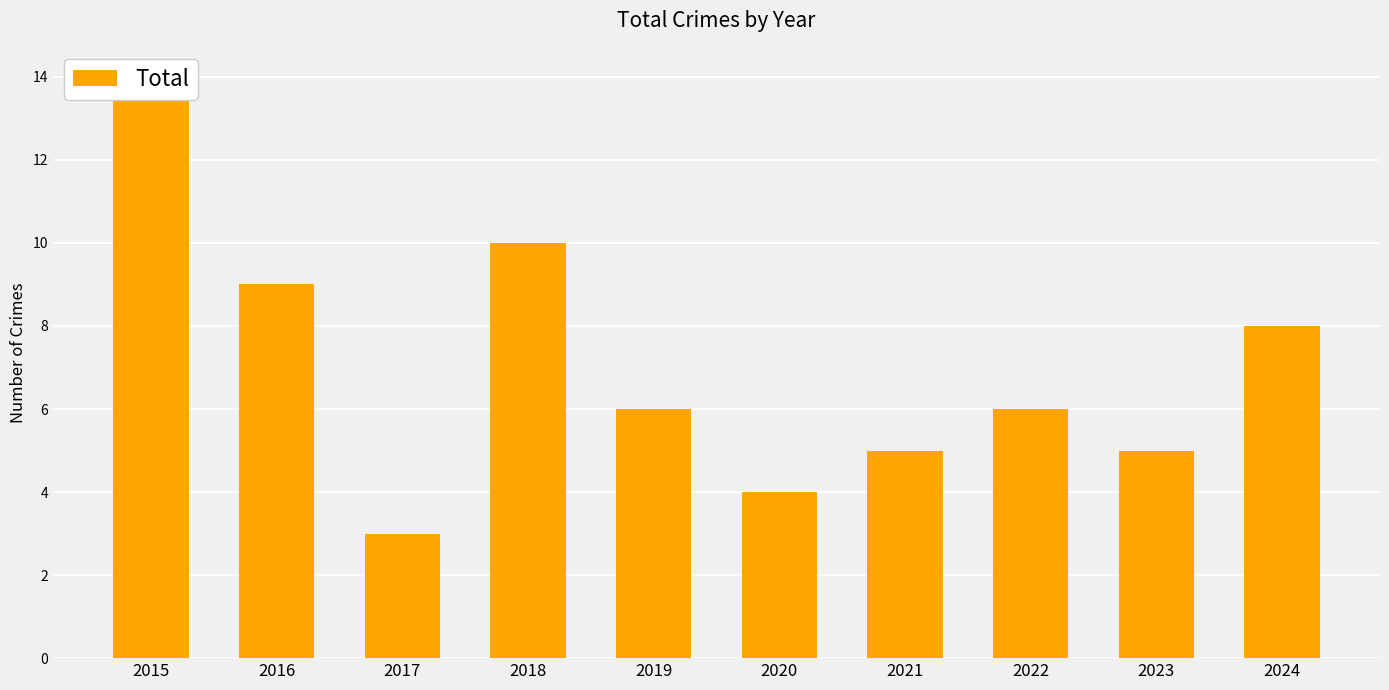

At which label is the value closest to 8?

2024